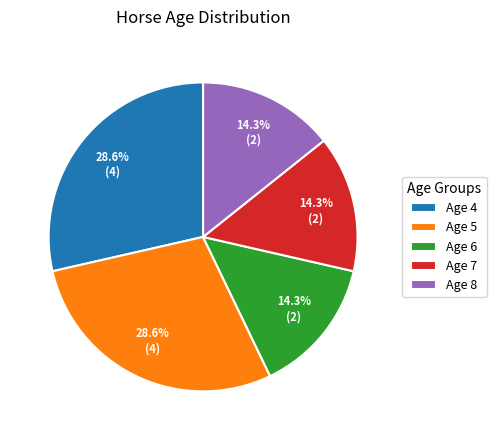

How much of the chart is everything except Age 5?

71.4%